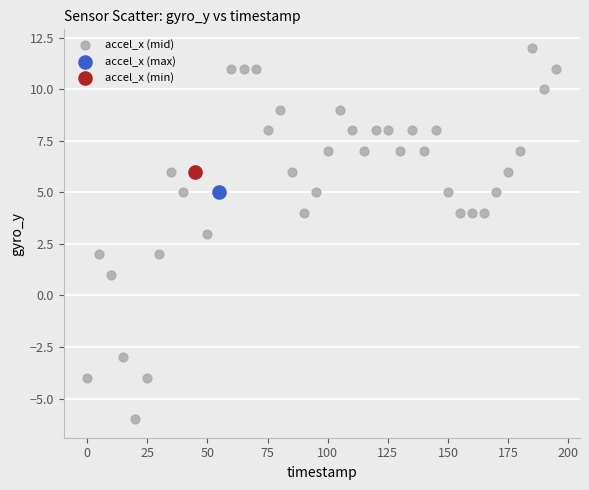

What are all the series names shown in the legend?

accel_x (mid), accel_x (max), accel_x (min)